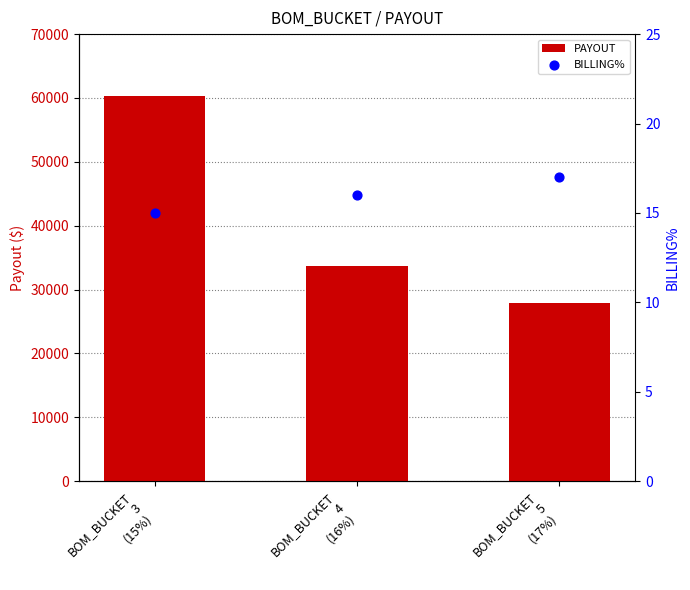

At which category is the sum across all series the highest?

BOM_BUCKET
3
(15%)